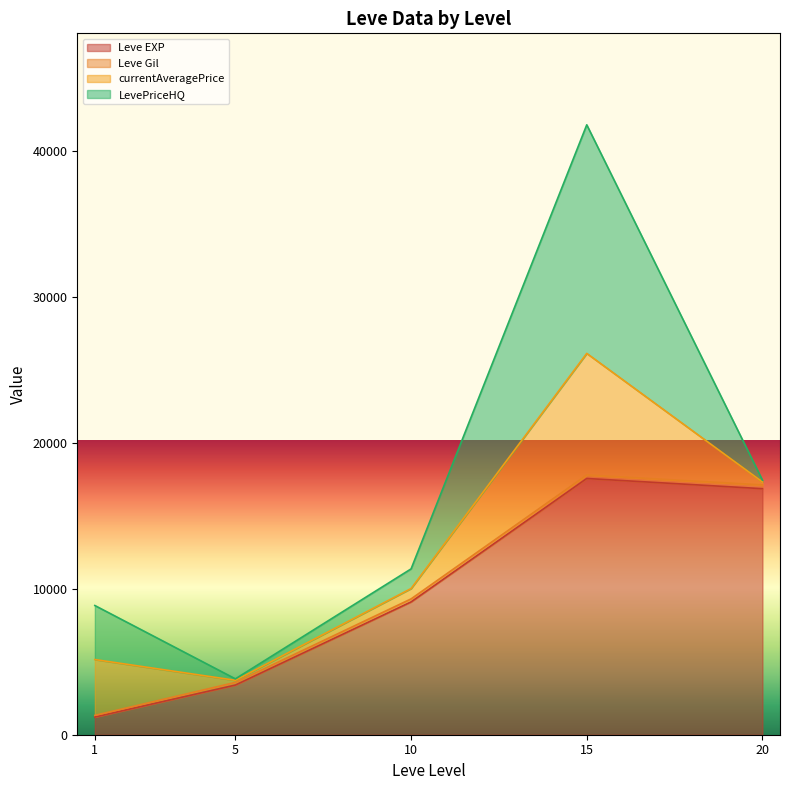

What is the highest value of the Leve Gil series?

485.0